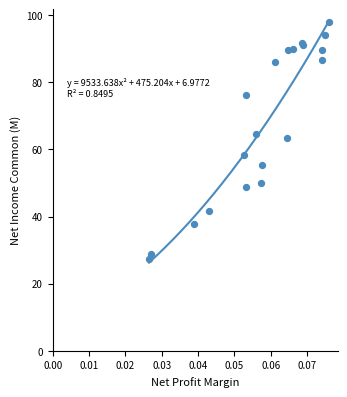

What Y value in the scatter plot is closest to 62?

63.5